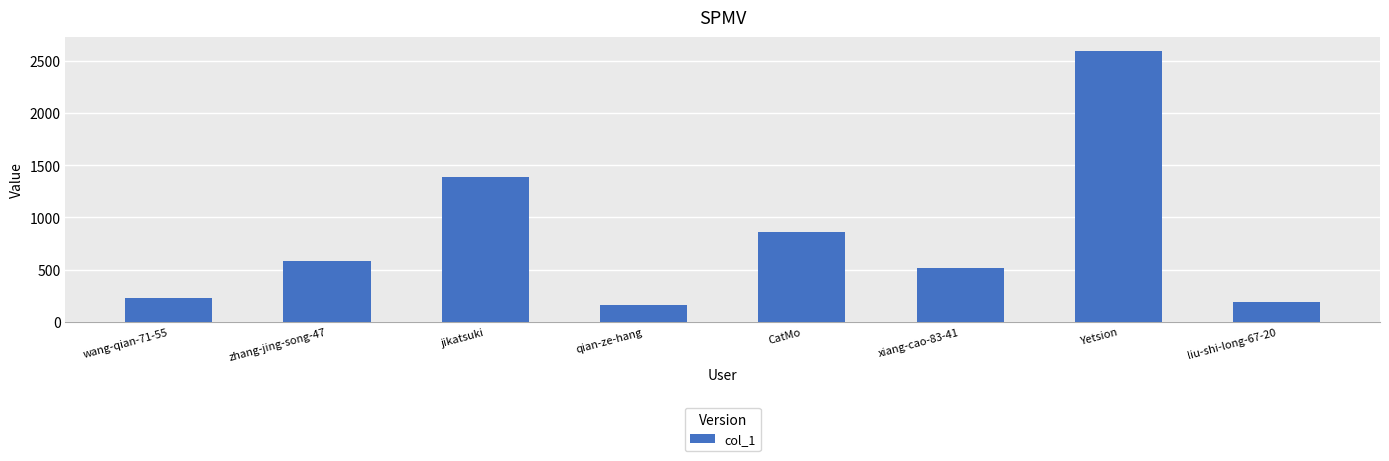

What is the difference between the maximum and minimum values?

2434